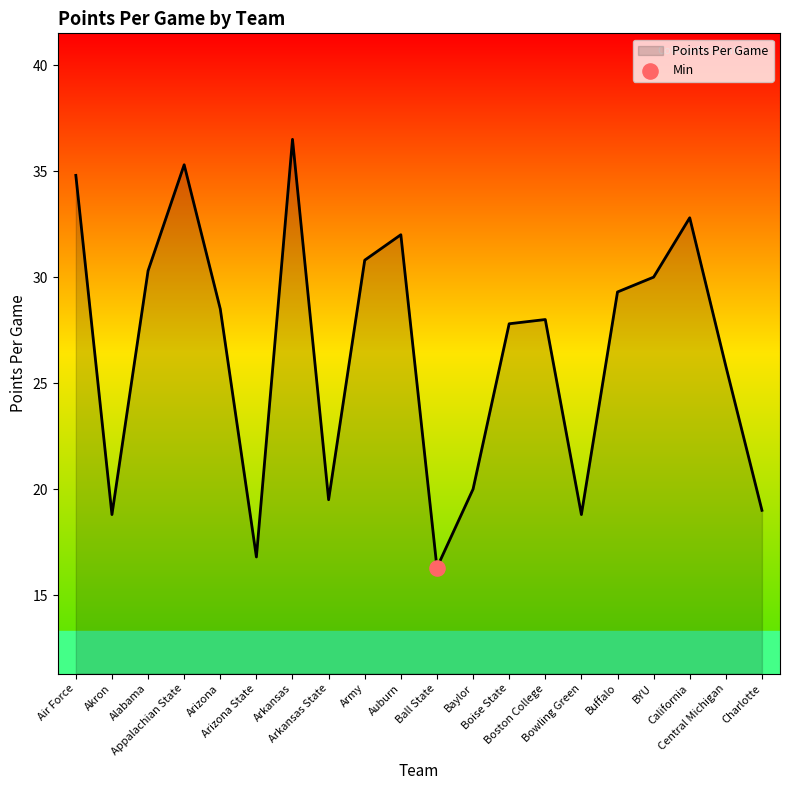

Which has a higher value, California or Air Force?

Air Force